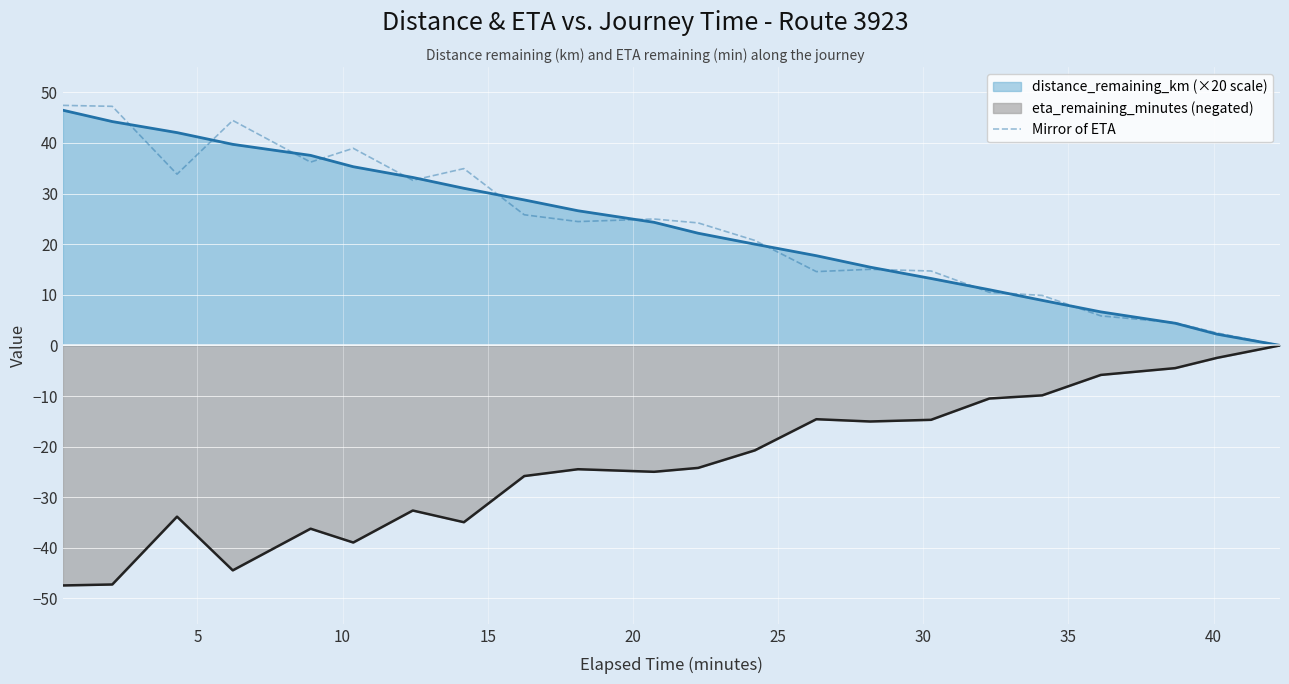

What is the highest value of the Mirror of ETA series?

47.4